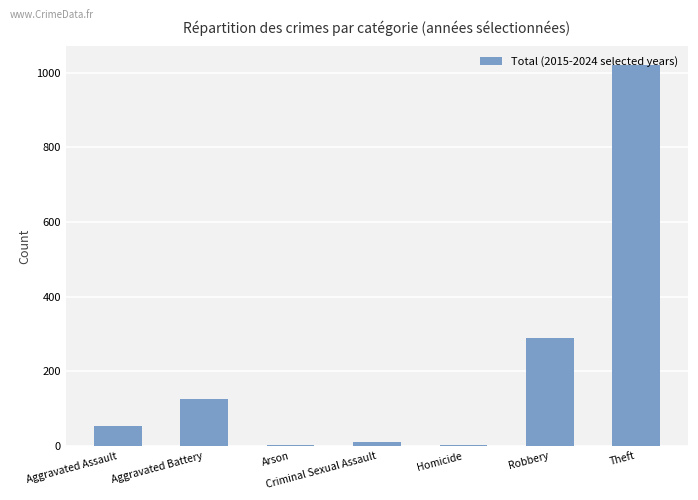

What is the approximate value at Theft, to the nearest 100?

1000